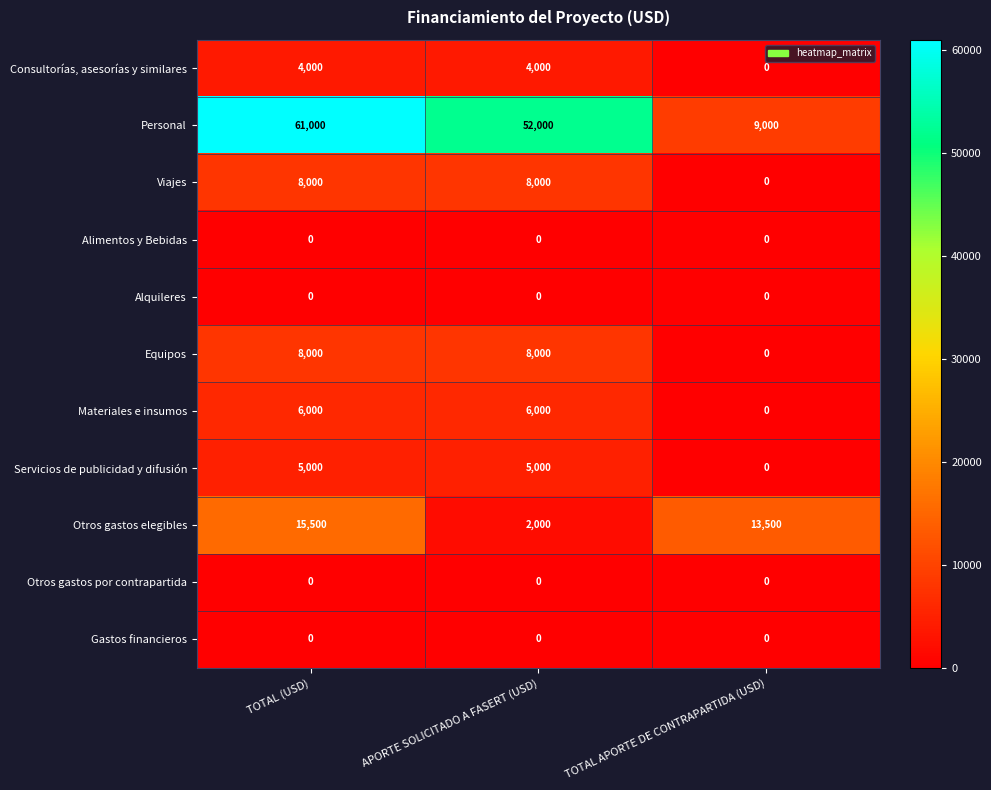

What is the difference between the highest and lowest values at APORTE SOLICITADO A FASERT (USD)?

52000